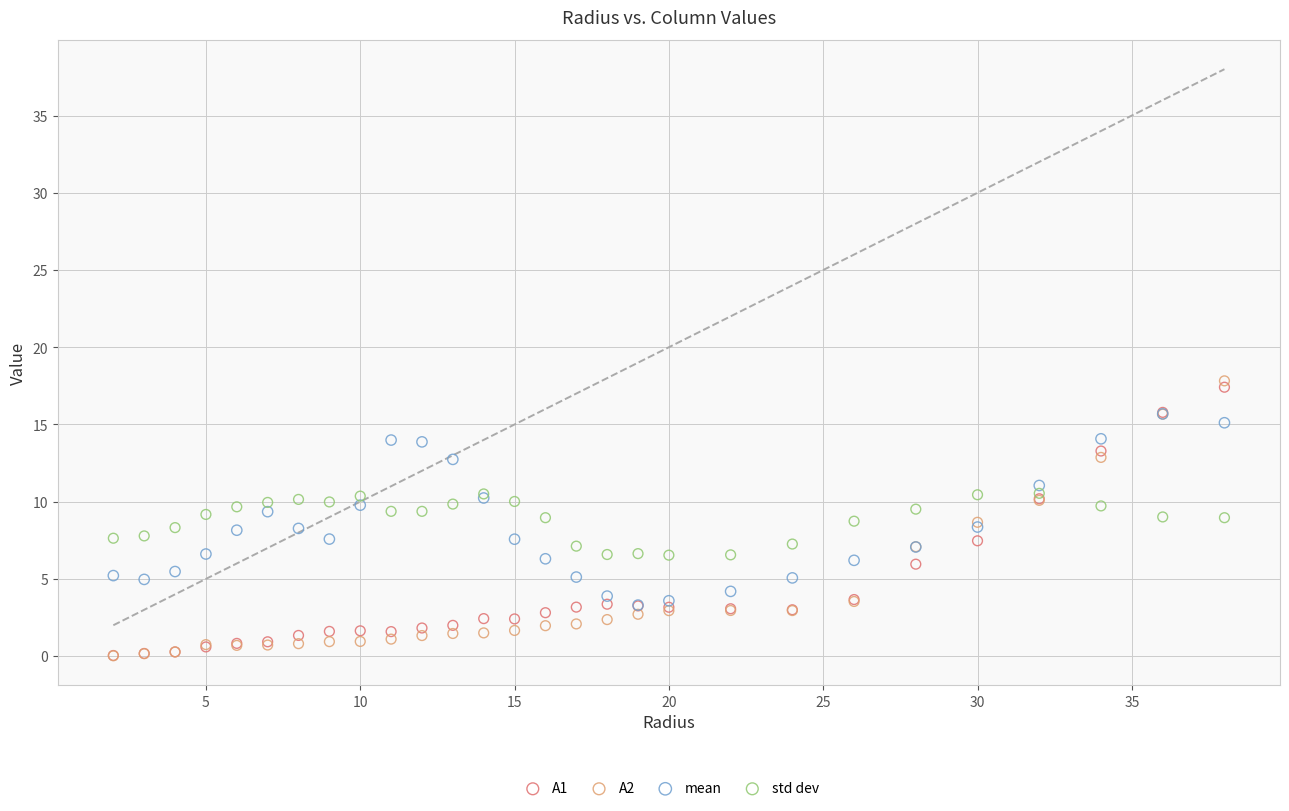

What are all the series names shown in the legend?

A1, A2, mean, std dev